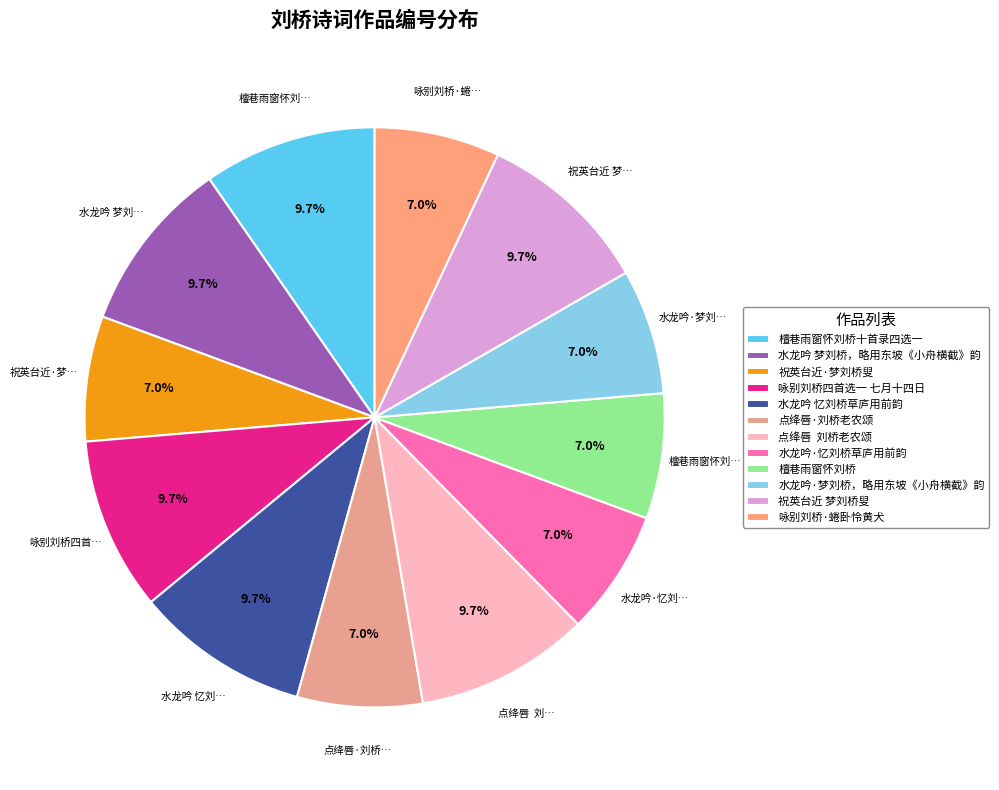

How many segments does this pie chart have?

12